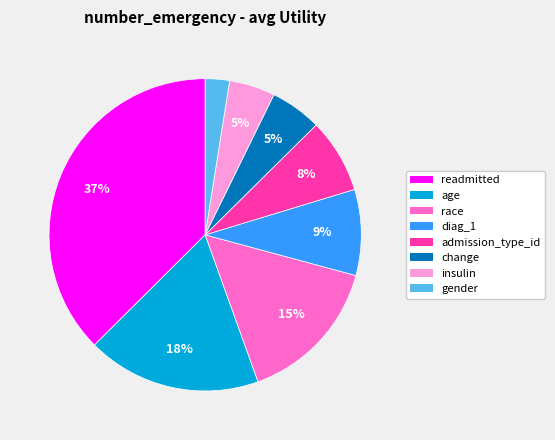

To the nearest percent, what is the combined percentage of admission_type_id and age?

26%